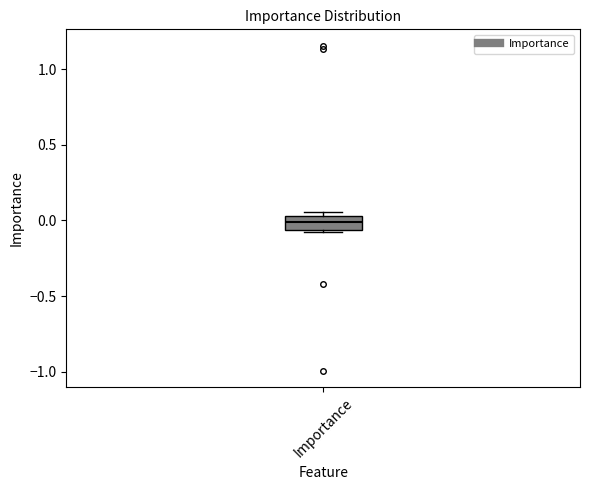

Transcribe this box plot: give where the median line is, the range the box spans, and where the two whiskers end, as read against the y-axis. The values are not printed on the chart, so give them approximately, as read against the axis.

median 0.00, box -0.05 to 0.05, whiskers -0.10 to 0.05 (just above the box's upper edge)